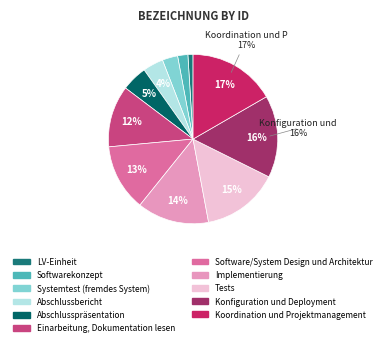

To the nearest percent, what is the difference between the Koordination und Projektmanagement and Software/System Design und Architektur slice percentages?

4%